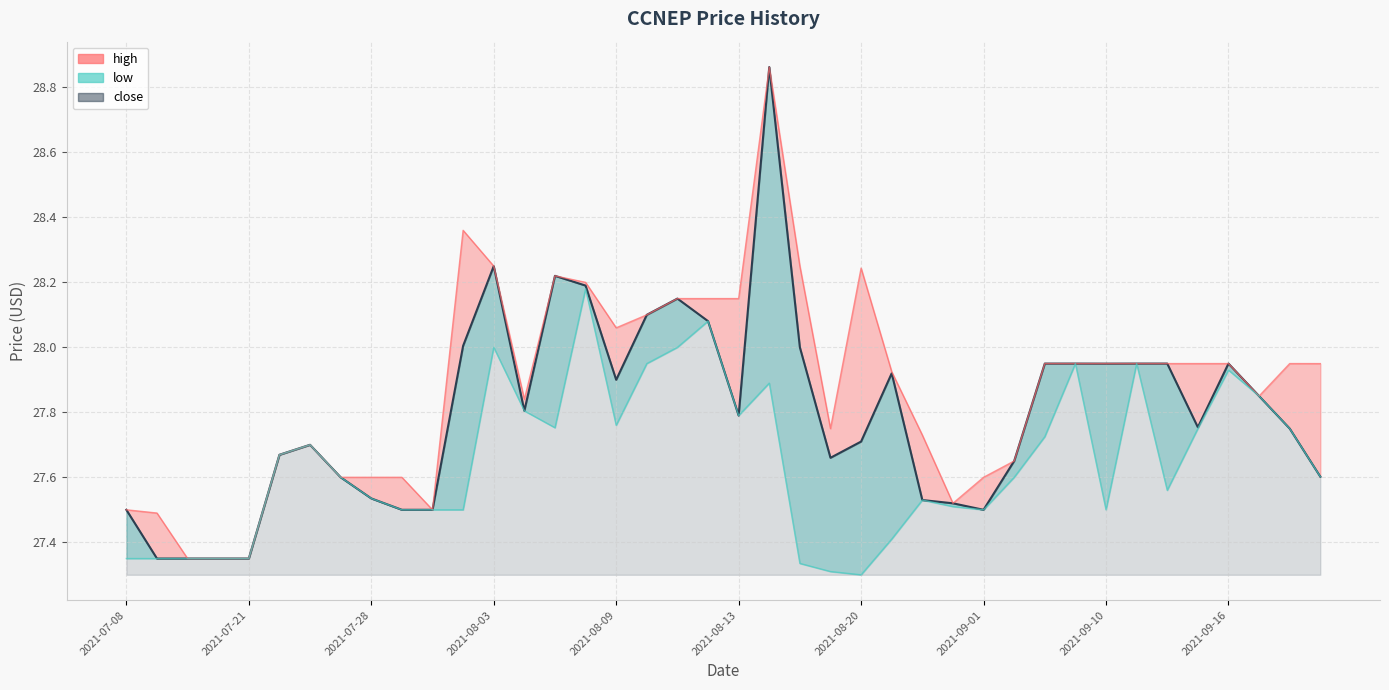

Reading left to right, list all the values displayed in this chart.

close_line: 27.5	27.4	27.4	27.4	27.4	27.7	27.7	27.6	27.5	27.5	27.5	28.0	28.2	27.8	28.2	28.2	27.9	28.1	28.1	28.1	27.8	28.9	28.0	27.7	27.7	27.9	27.5	27.5	27.5	27.7	27.9	27.9	27.9	27.9	27.9	27.8	27.9	27.9	27.8	27.6
high_line: 27.5	27.5	27.4	27.4	27.4	27.7	27.7	27.6	27.6	27.6	27.5	28.4	28.2	27.8	28.2	28.2	28.1	28.1	28.1	28.1	28.1	28.9	28.2	27.8	28.2	27.9	27.7	27.5	27.6	27.7	27.9	27.9	27.9	27.9	27.9	27.9	27.9	27.9	27.9	27.9
low_line: 27.4	27.4	27.4	27.4	27.4	27.7	27.7	27.6	27.5	27.5	27.5	27.5	28.0	27.8	27.8	28.2	27.8	27.9	28.0	28.1	27.8	27.9	27.3	27.3	27.3	27.4	27.5	27.5	27.5	27.6	27.7	27.9	27.5	27.9	27.6	27.8	27.9	27.9	27.8	27.6